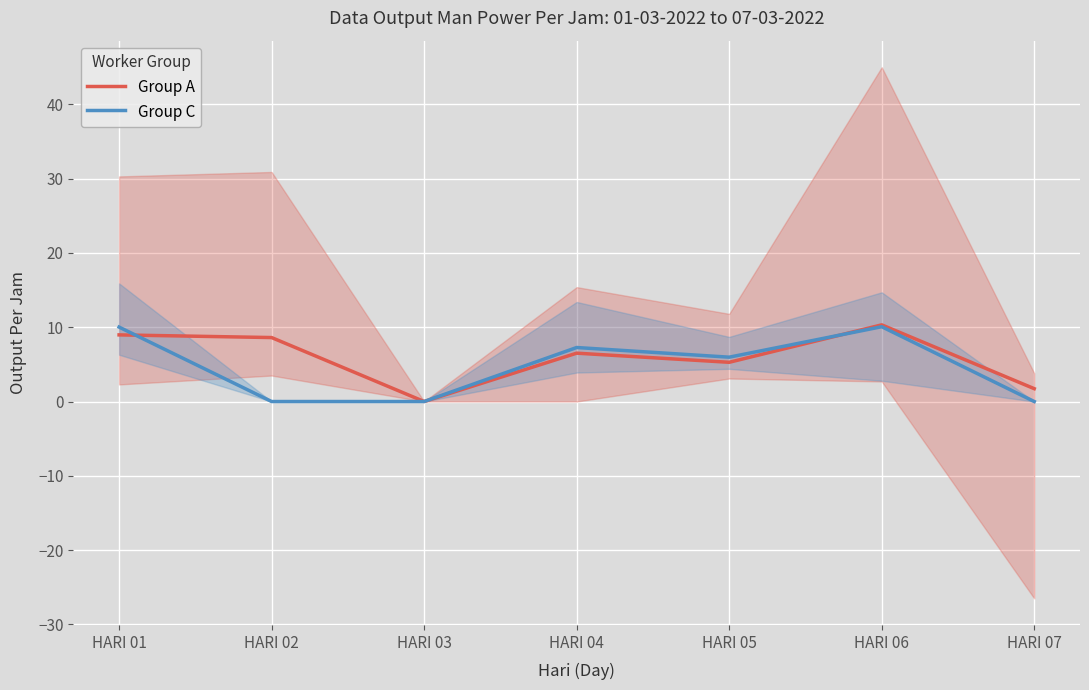

True or false: Group C has a value of 7.3 at HARI 04.

True